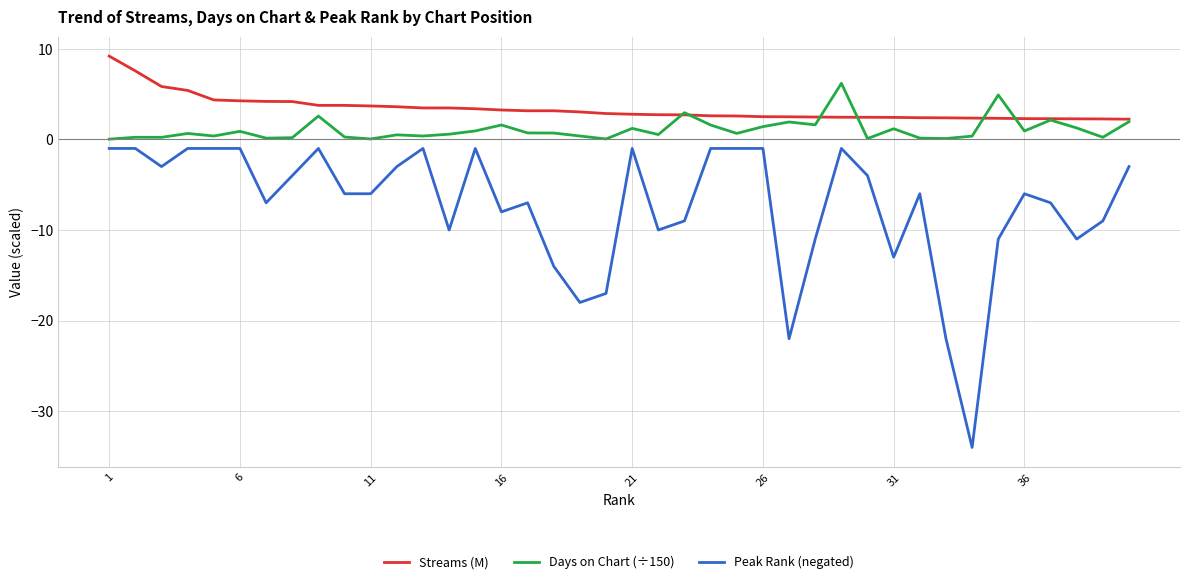

True or false: Streams (M) and Peak Rank (negated) cross at least once.

False